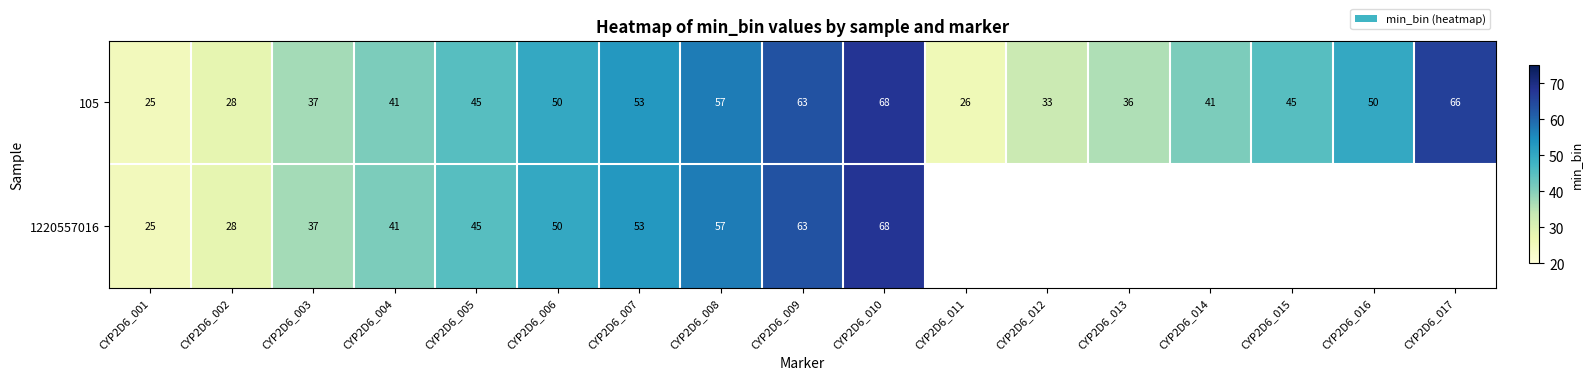

The 1220557016 series shows 102 at CYP2D6_010. True or false?

False